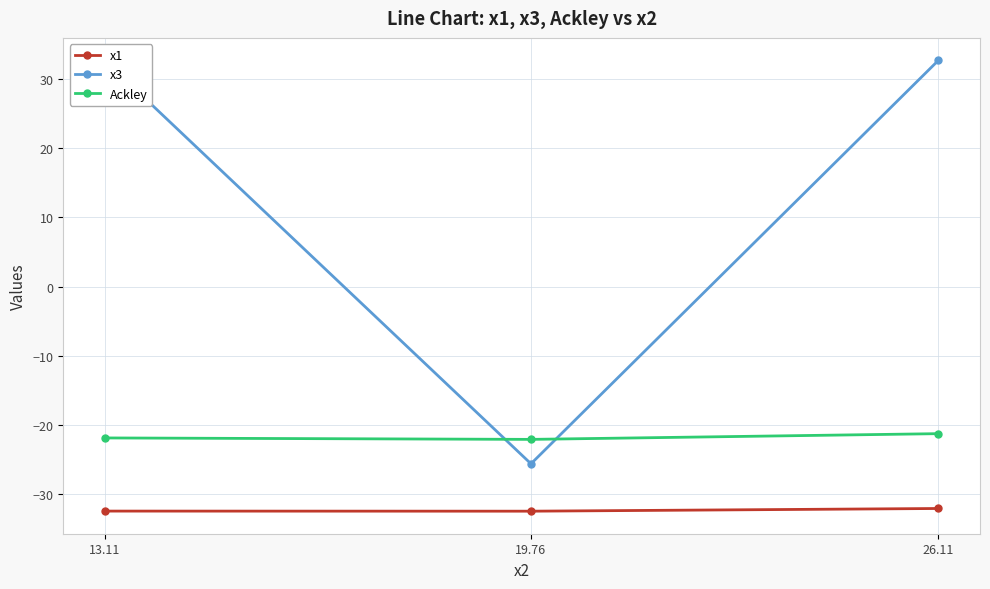

What position from the right is 19.76?

2